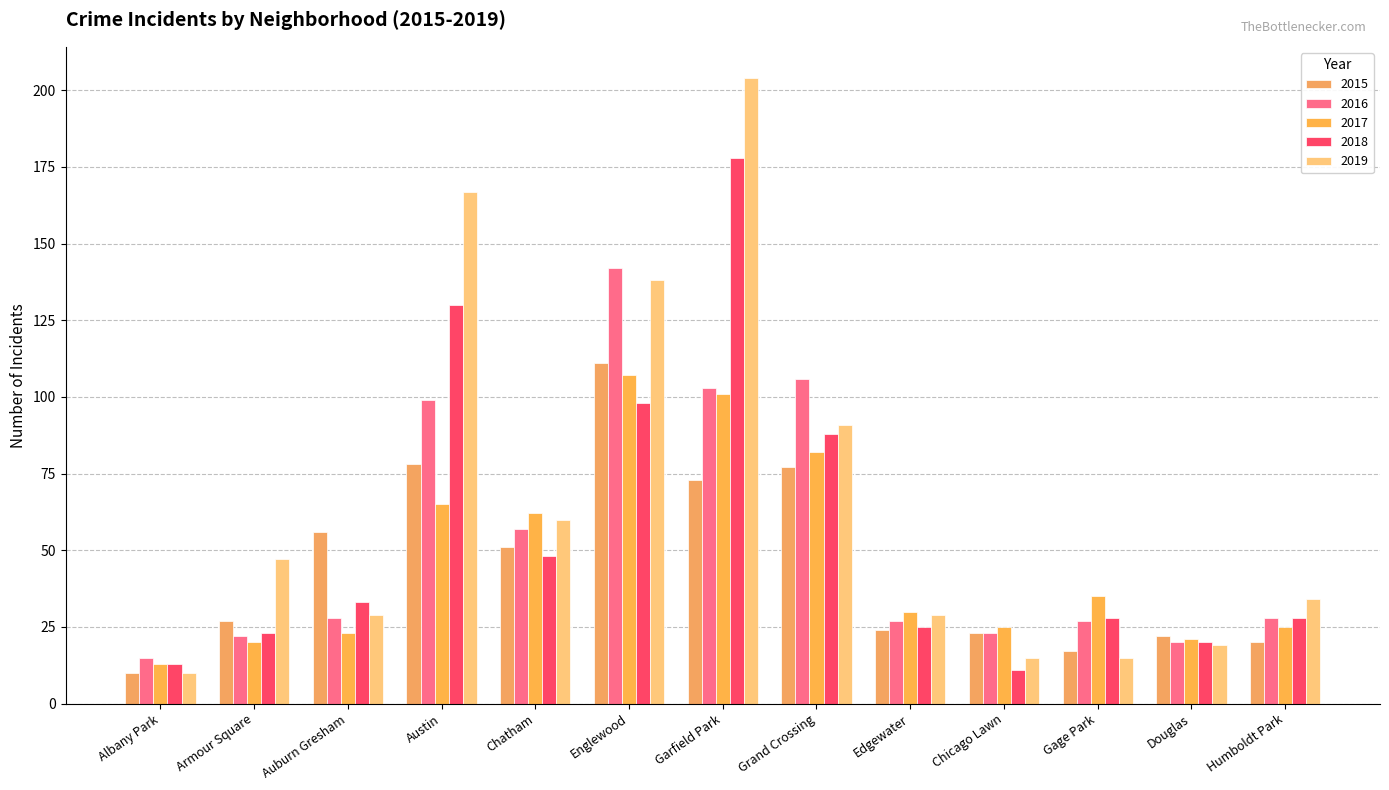

The value of 2017 at Austin is 117. True or false?

False